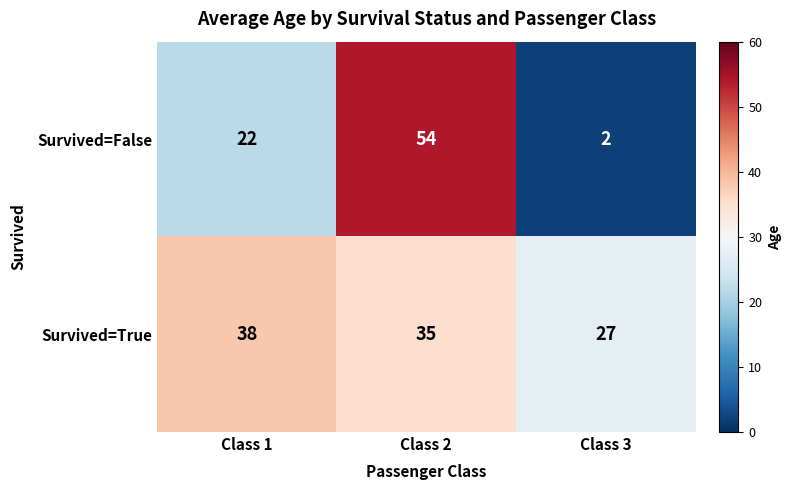

True or false: Survived=False has a value of 2 at Class 3.

True